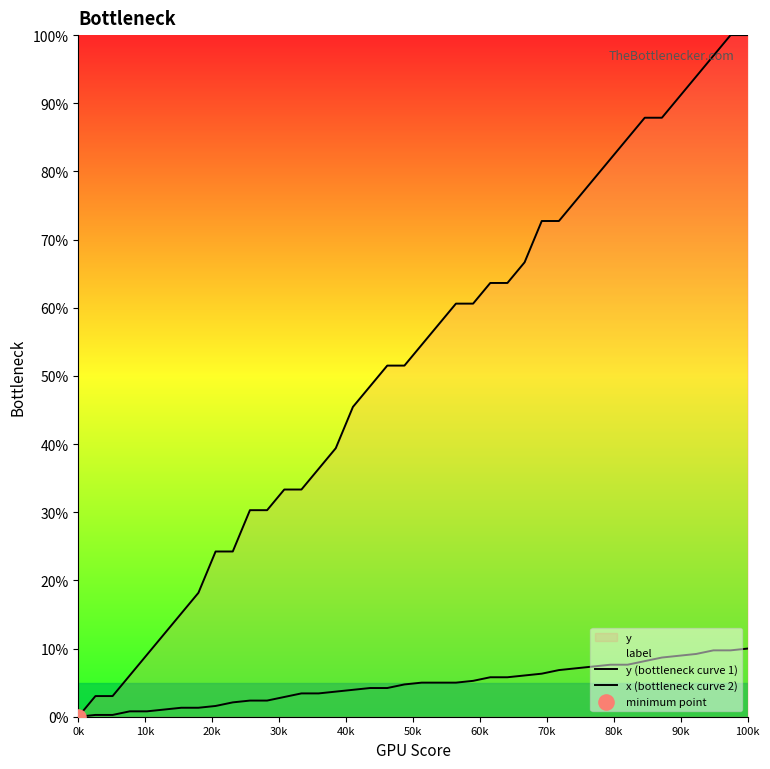

What is the total value across all series at 33?

96.0